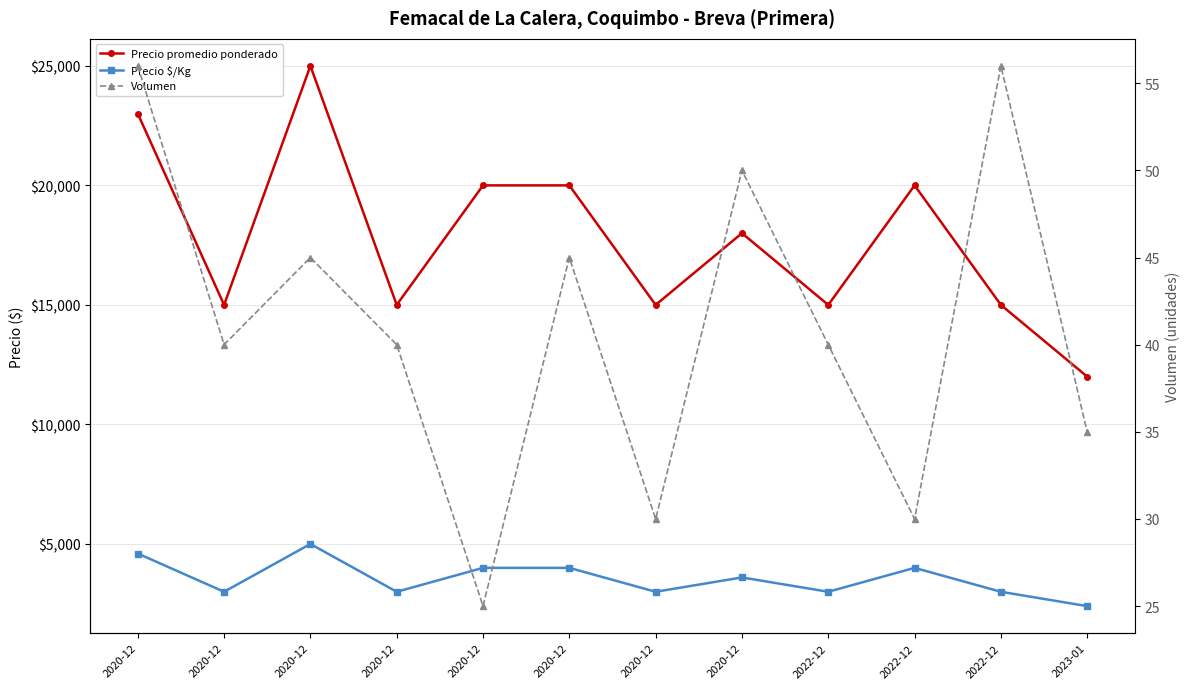

What are all the series names shown in the legend?

Precio promedio ponderado, Precio $/Kg, Volumen